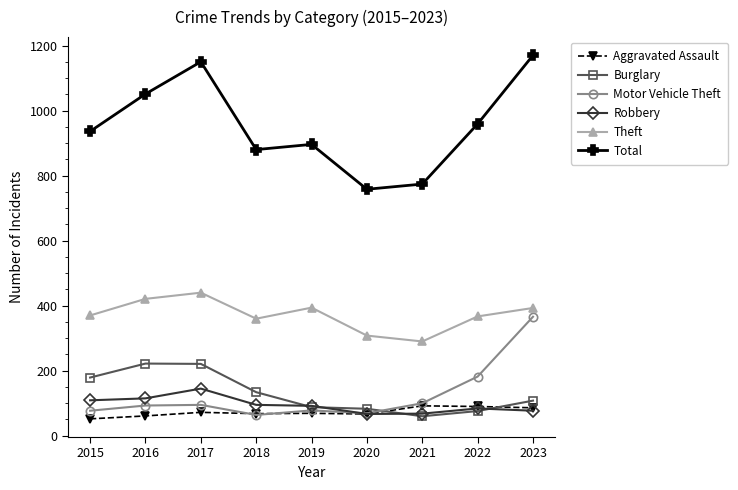

Rank the series by their maximum value, from highest to lowest.

Total, Theft, Motor Vehicle Theft, Burglary, Robbery, Aggravated Assault